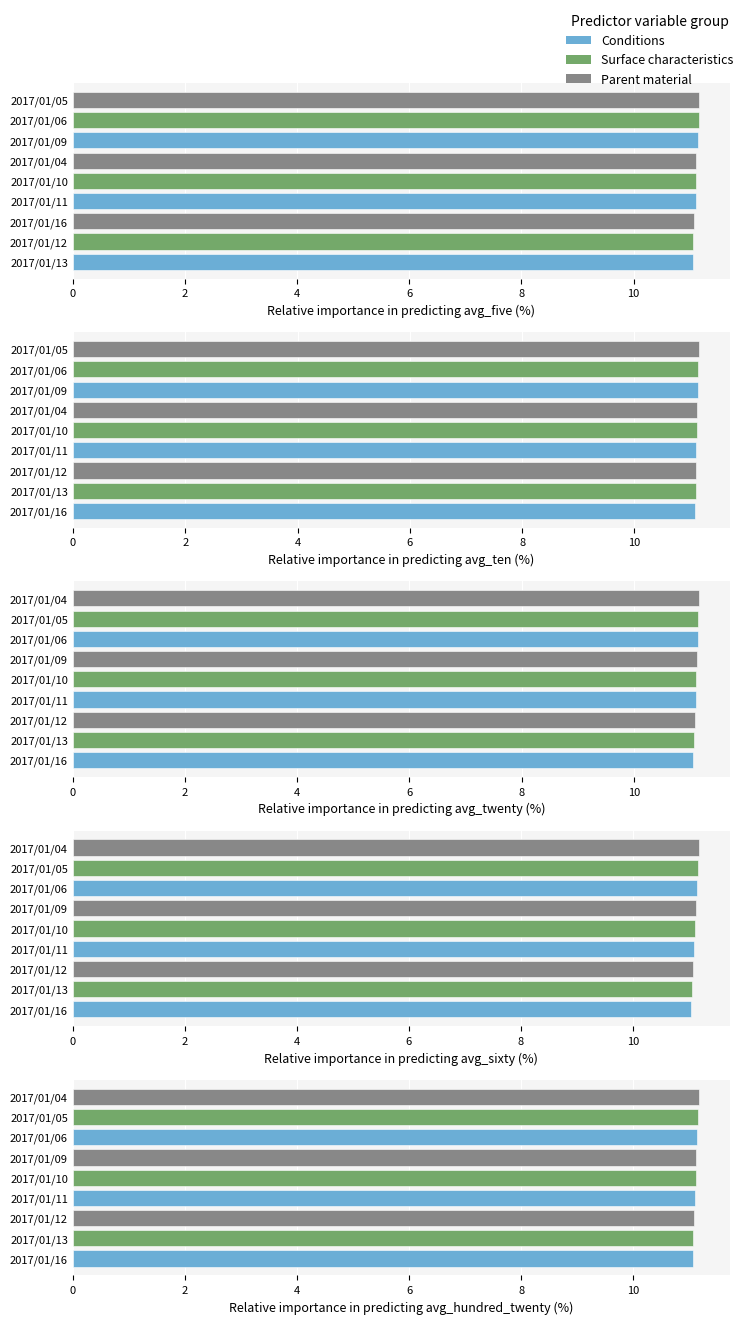

The value of avg_sixty at 2017/01/10 is 11.1. True or false?

True